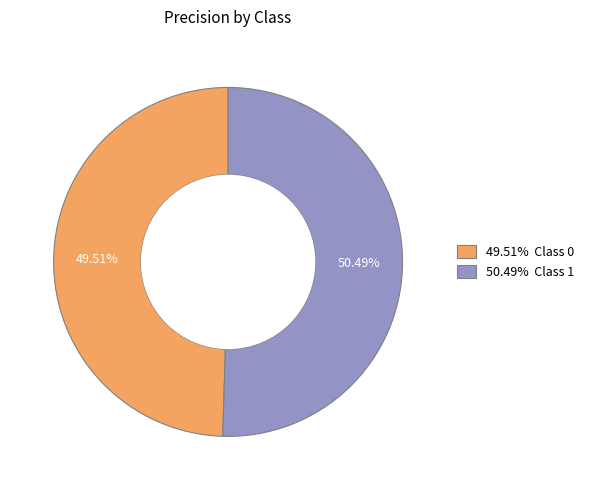

Count the number of slices in the pie.

2